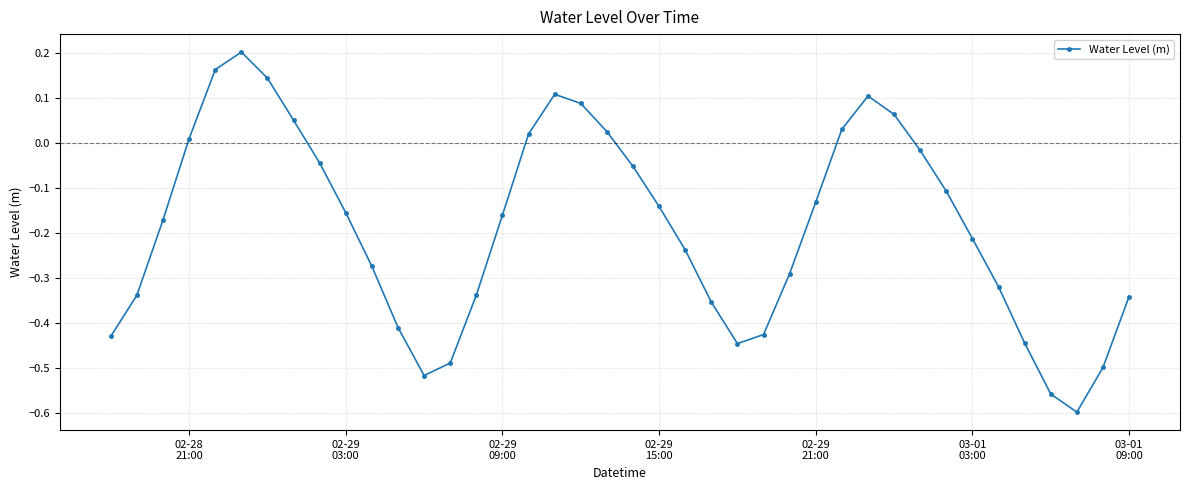

True or false: the data has more than 0 interior local peaks.

True